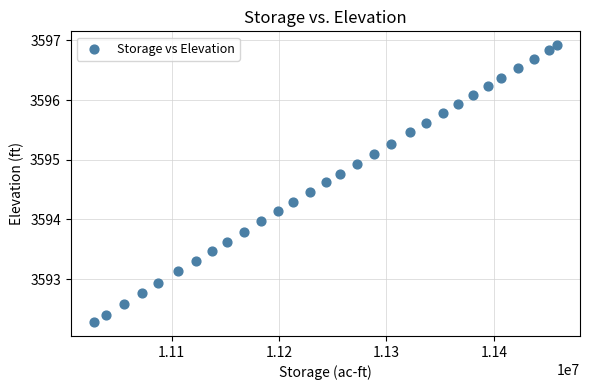

What is the range of Y values (max minus min)?

4.6